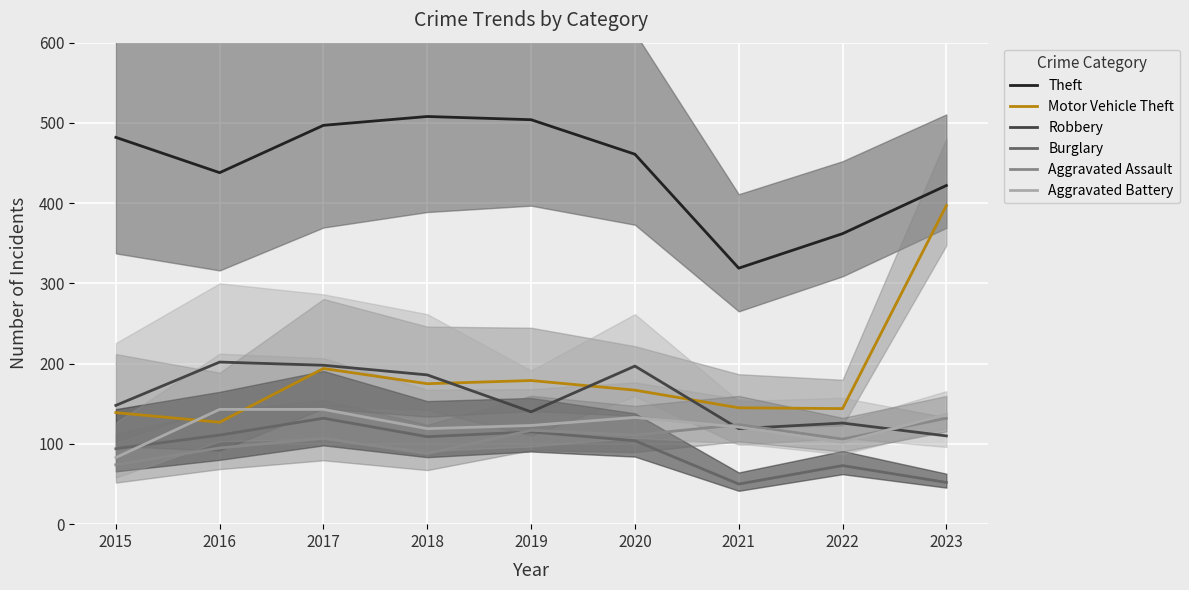

How many data points in Motor Vehicle Theft are above 167?

4